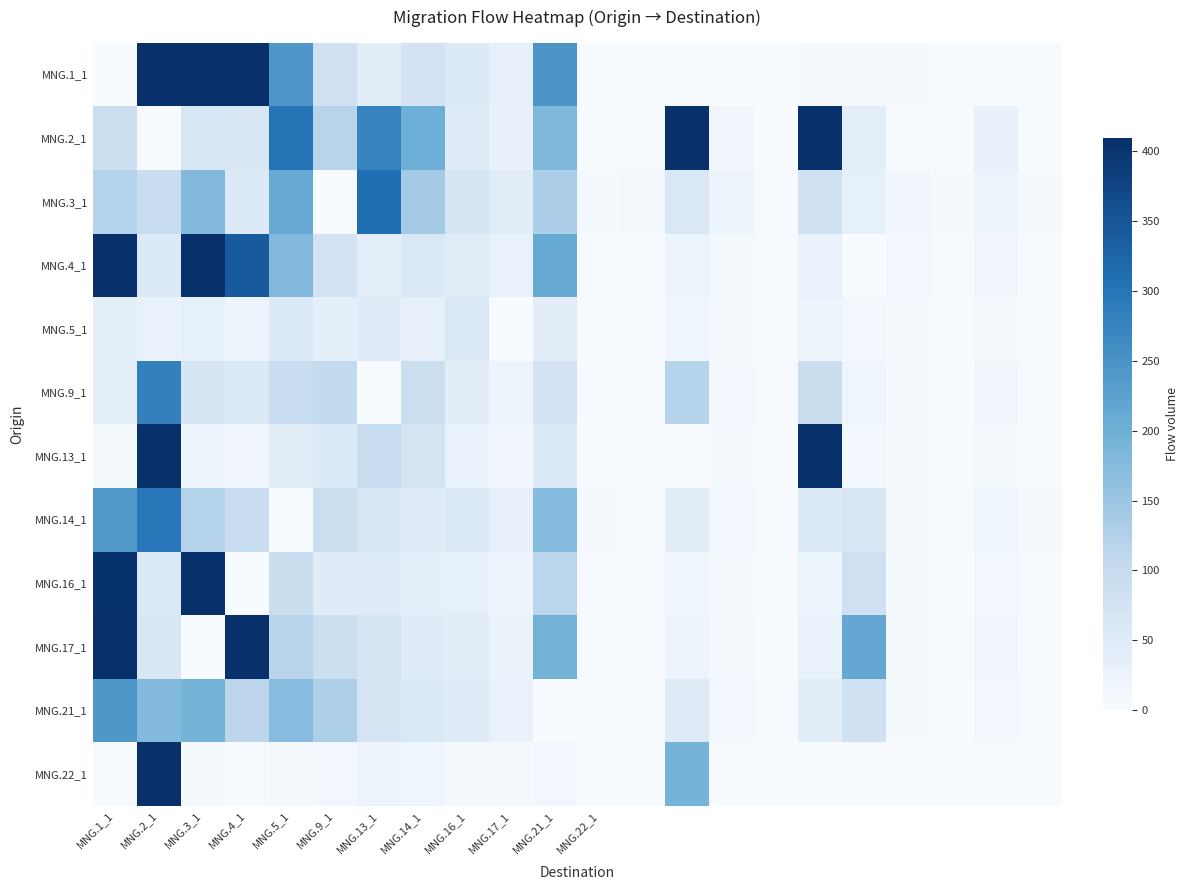

At which category is the sum across all series the highest?

MNG.2_1